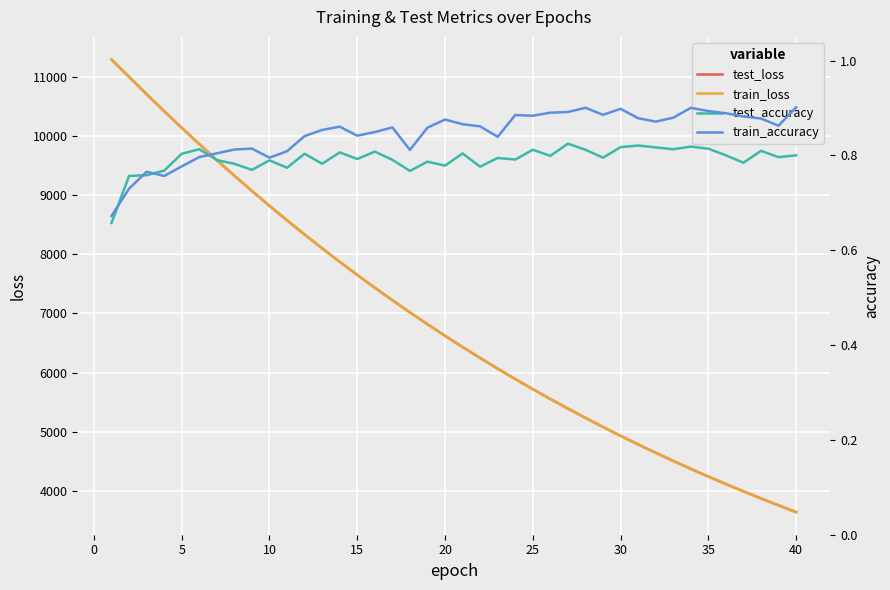

At 15, list the series in order from smallest to largest.

test_accuracy, train_accuracy, train_loss, test_loss